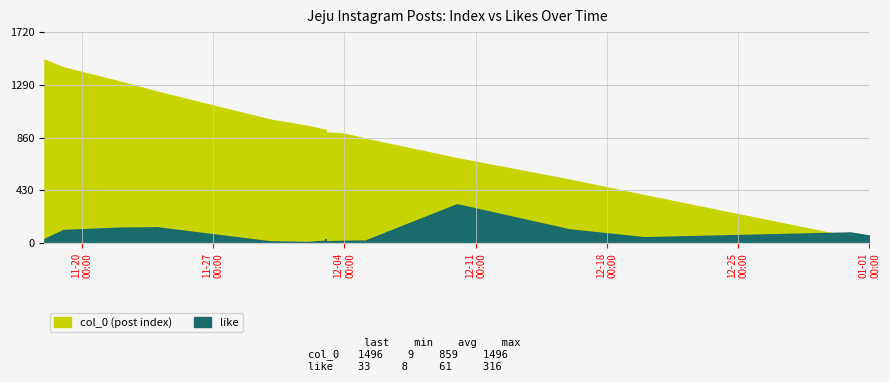

True or false: col_0 has more than 0 interior local peaks.

False